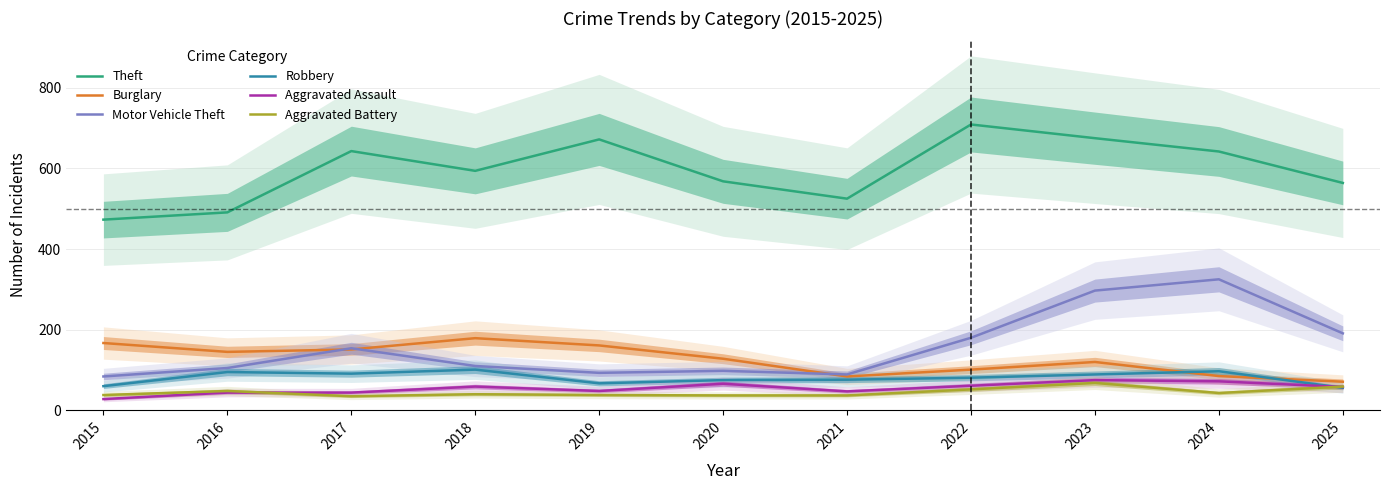

How many data points does each series have?

11